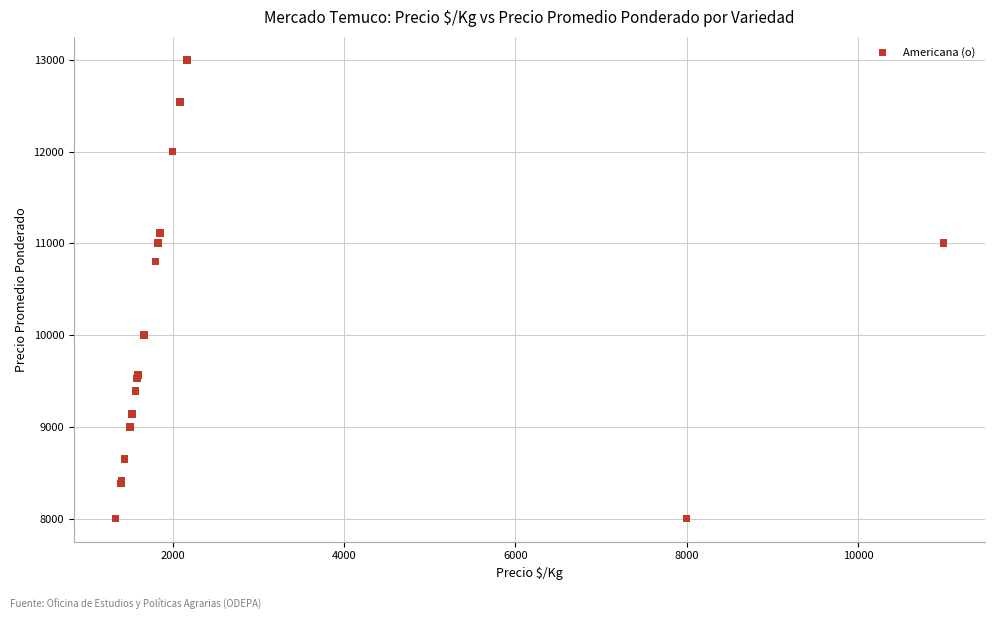

What Y value in the scatter plot is closest to 10500?

10800